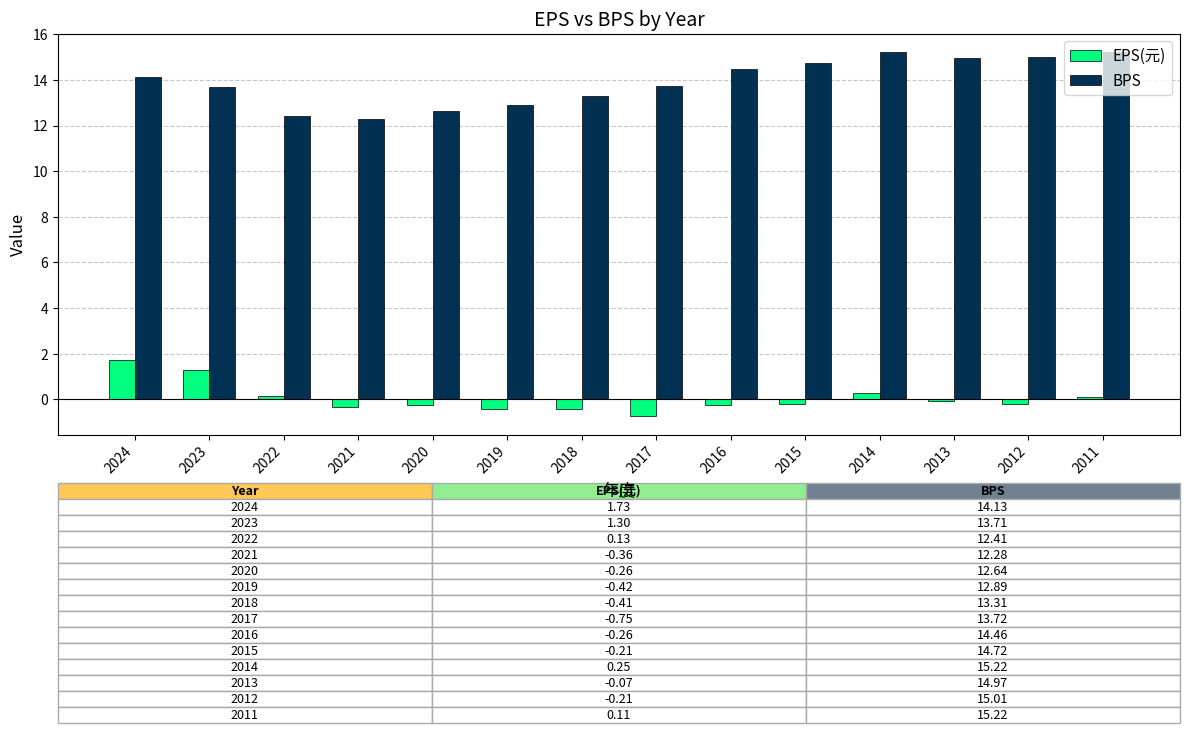

Which series changed the most between 2019 and 2014?

BPS